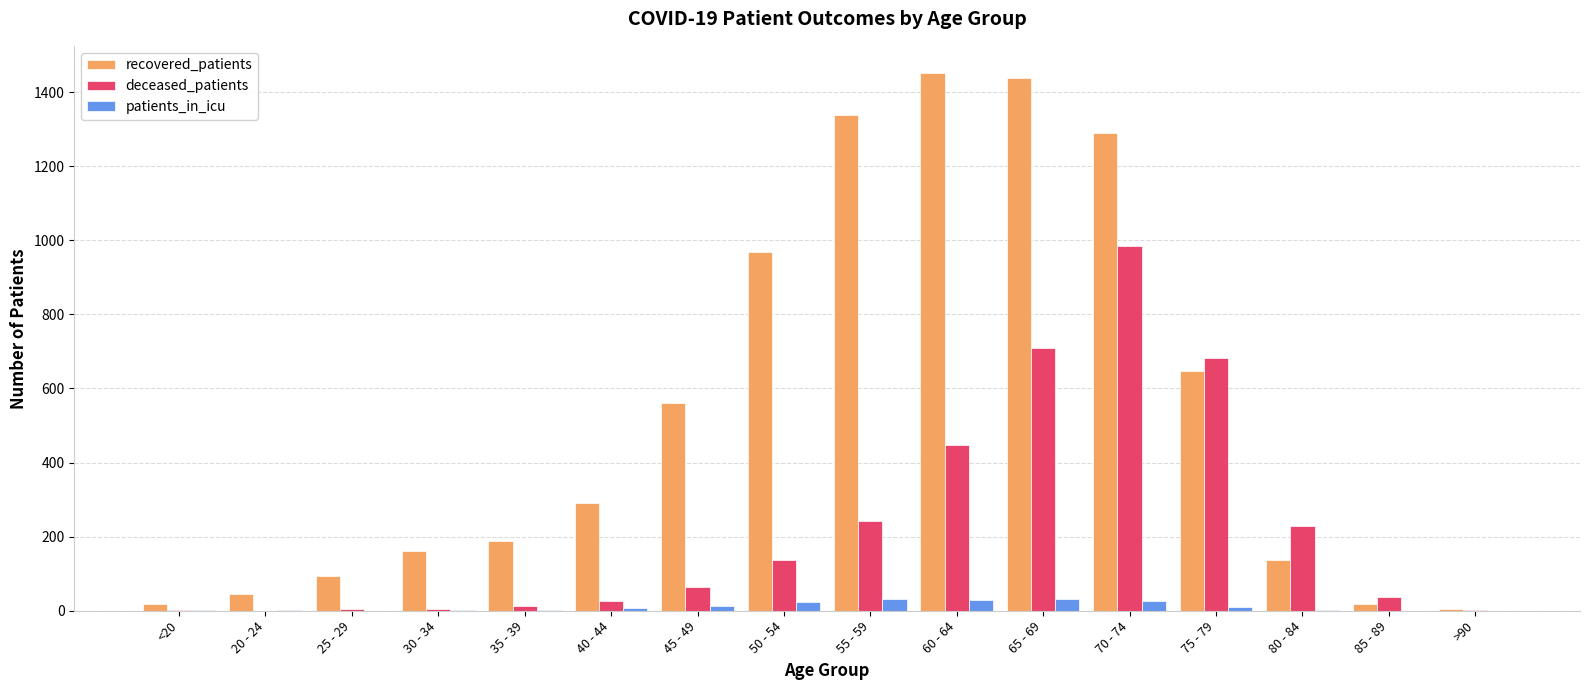

Which series changed the most between 55 - 59 and 85 - 89?

recovered_patients